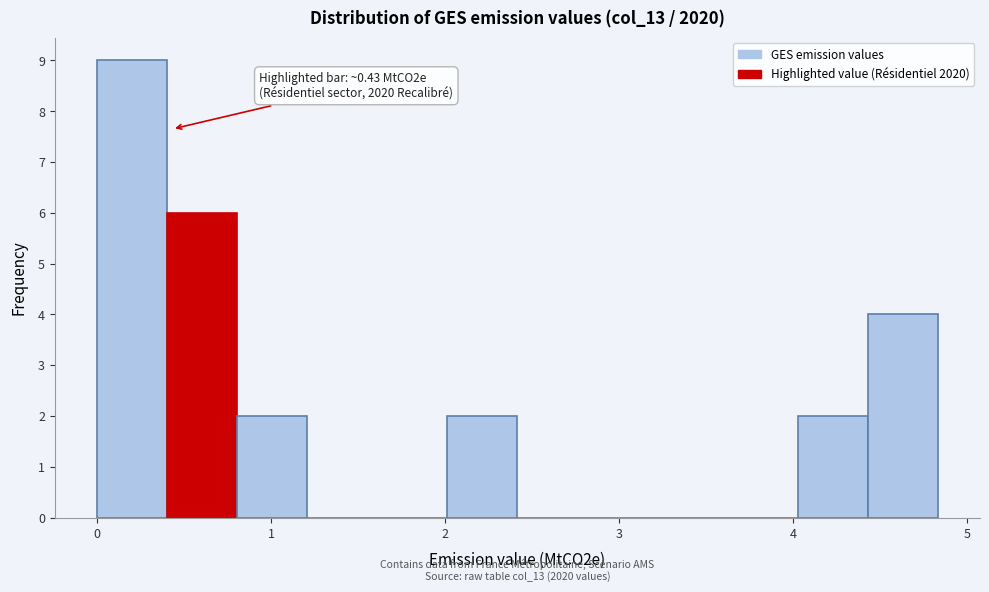

Over which range of the x-axis is the bar tallest?

0.0 to 0.4